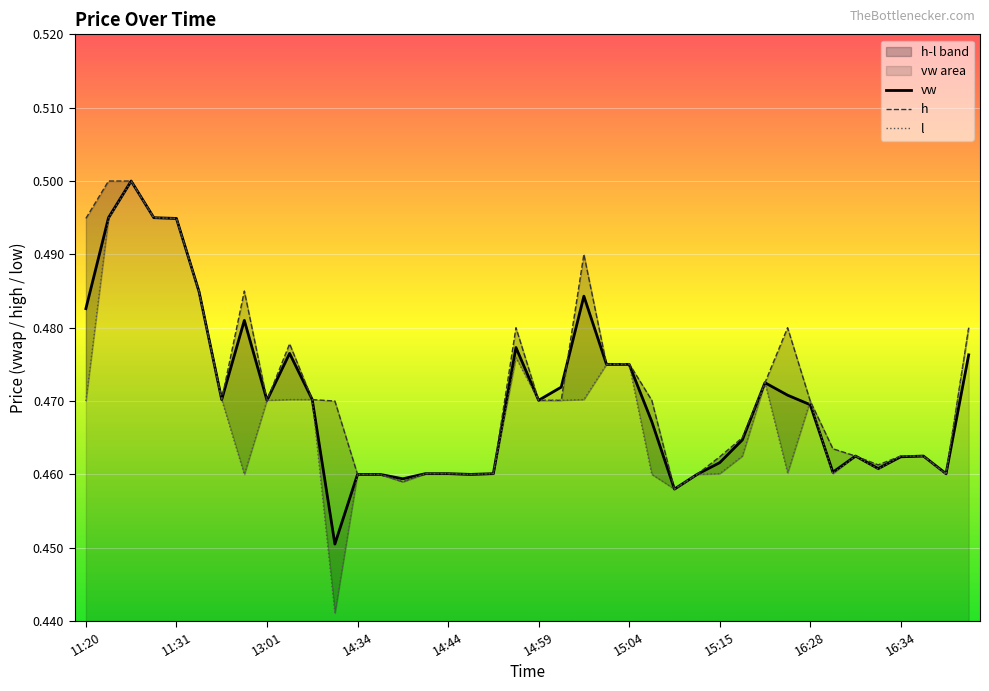

Which series changed the most between 14:34 and 14:44?

vw